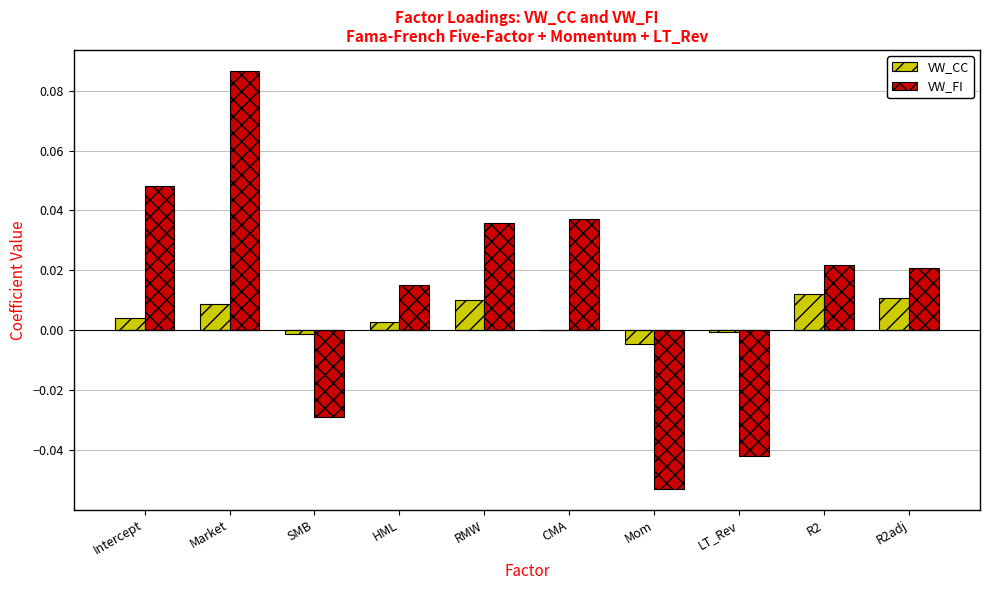

What is the difference between the highest and lowest values at Market?

0.1